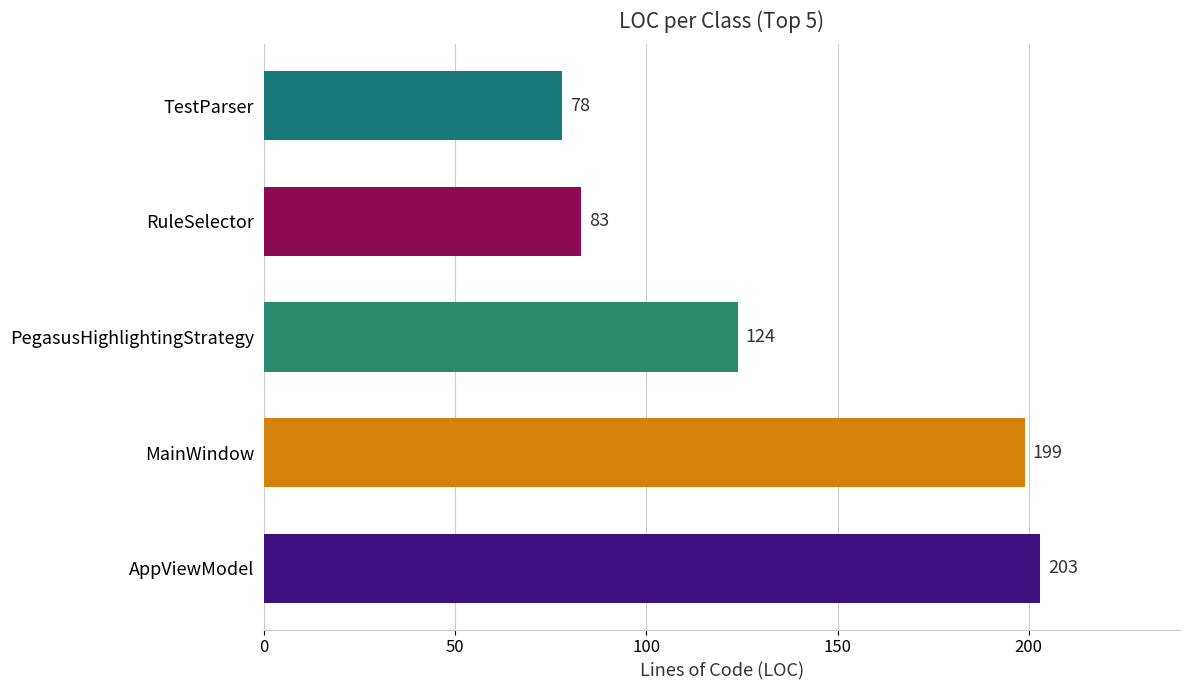

What is the smallest value displayed?

78